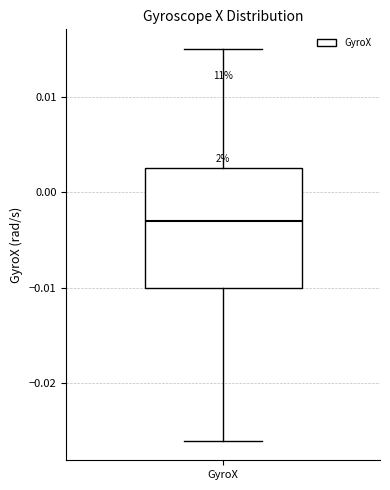

Transcribe this box plot: give where the median line is, the range the box spans, and where the two whiskers end, as read against the y-axis. The values are not printed on the chart, so give them approximately, as read against the axis.

median -0.003, box -0.010 to 0.003, whiskers -0.026 to 0.015